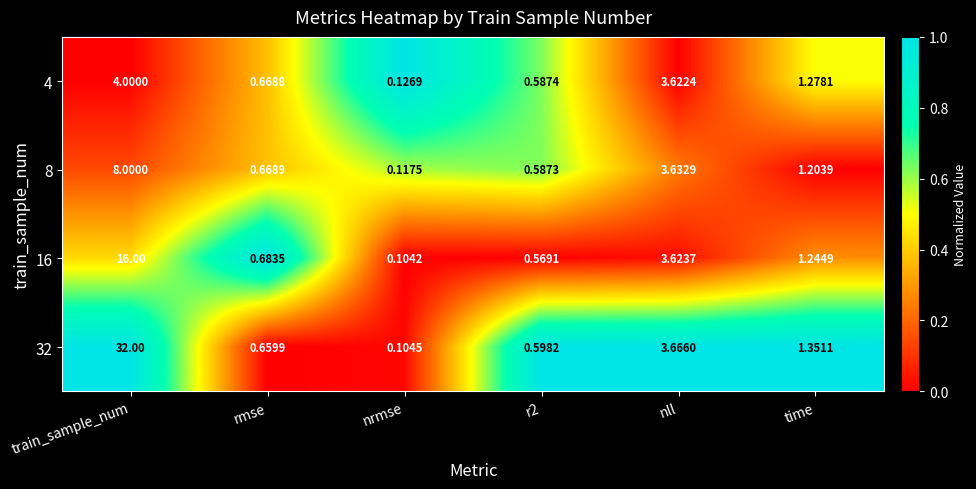

At which category does the chart reach its minimum across all series?

nrmse